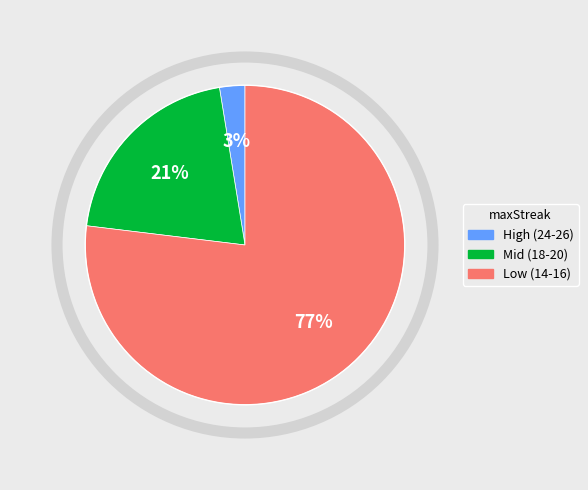

Which has a higher value, Low (14-16) or Mid (18-20)?

Low (14-16)